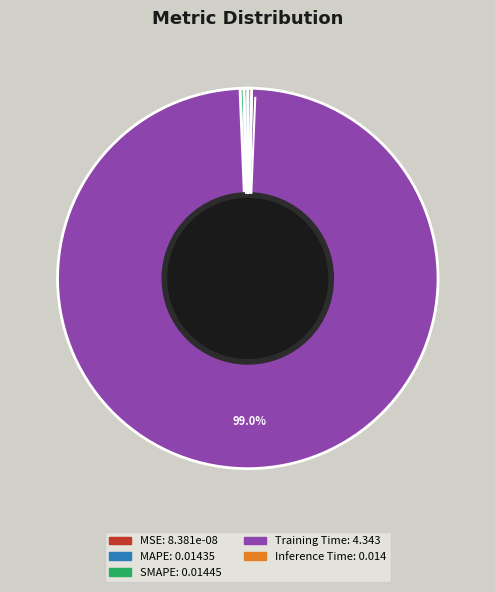

Which category accounts for the majority?

Training Time